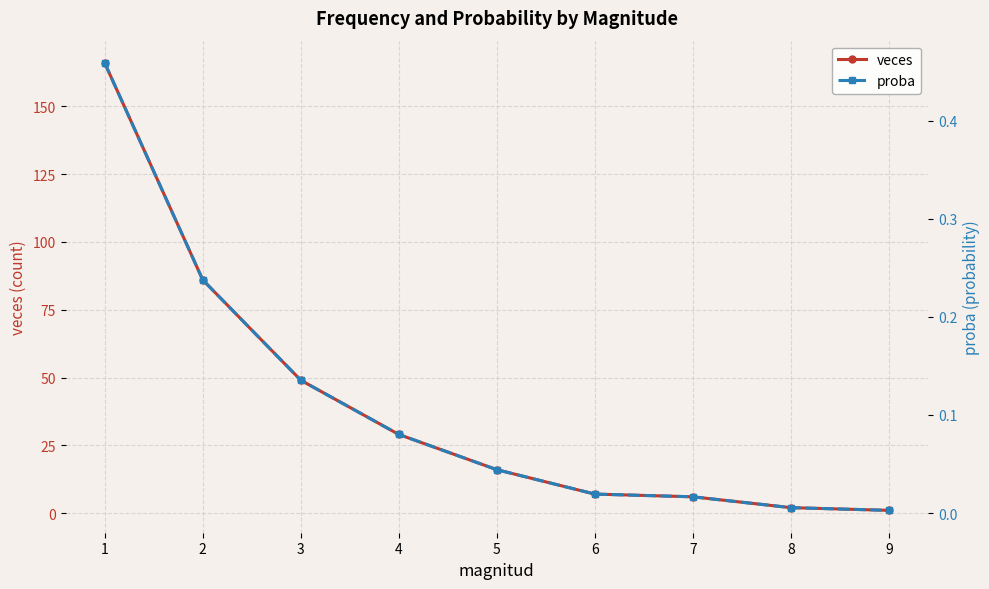

The value of veces at 1 is 166.0. True or false?

True